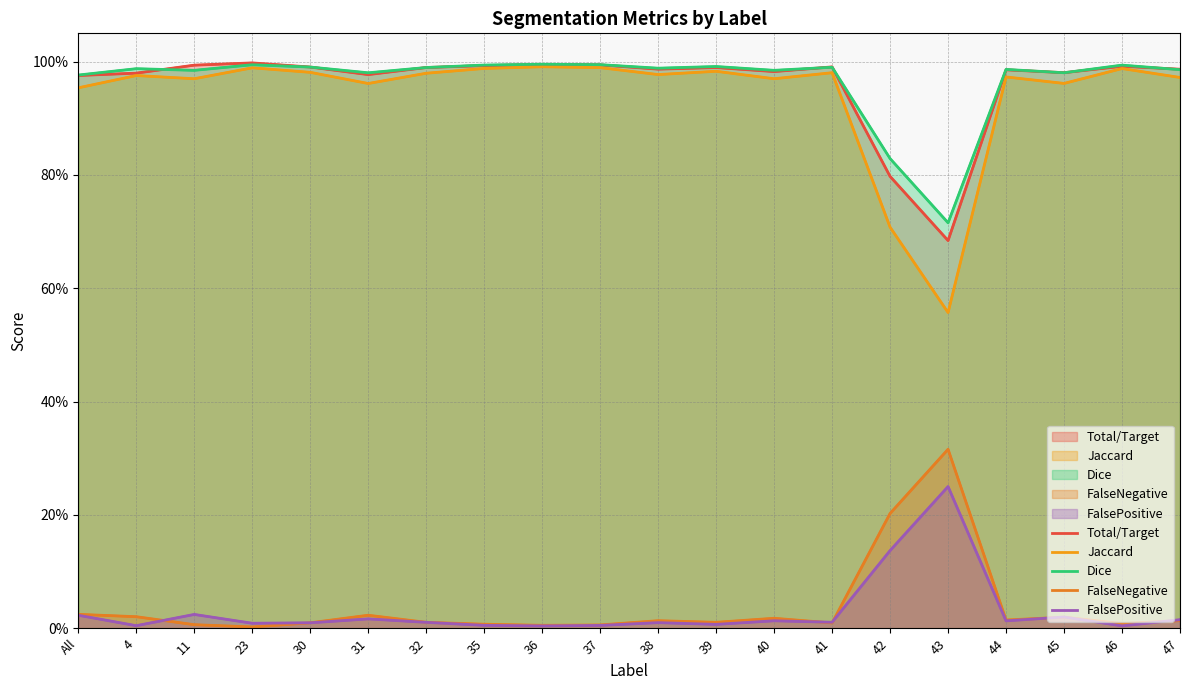

Reading left to right, extract all data points from this chart.

Total/Target: All=1.0	4=1.0	11=1.0	23=1.0	30=1.0	31=1.0	32=1.0	35=1.0	36=1.0	37=1.0	38=1.0	39=1.0	40=1.0	41=1.0	42=0.8	43=0.7	44=1.0	45=1.0	46=1.0	47=1.0
Jaccard: All=1.0	4=1.0	11=1.0	23=1.0	30=1.0	31=1.0	32=1.0	35=1.0	36=1.0	37=1.0	38=1.0	39=1.0	40=1.0	41=1.0	42=0.7	43=0.6	44=1.0	45=1.0	46=1.0	47=1.0
Dice: All=1.0	4=1.0	11=1.0	23=1.0	30=1.0	31=1.0	32=1.0	35=1.0	36=1.0	37=1.0	38=1.0	39=1.0	40=1.0	41=1.0	42=0.8	43=0.7	44=1.0	45=1.0	46=1.0	47=1.0
FalseNegative: All=0.0	4=0.0	11=0.0	23=0.0	30=0.0	31=0.0	32=0.0	35=0.0	36=0.0	37=0.0	38=0.0	39=0.0	40=0.0	41=0.0	42=0.2	43=0.3	44=0.0	45=0.0	46=0.0	47=0.0
FalsePositive: All=0.0	4=0.0	11=0.0	23=0.0	30=0.0	31=0.0	32=0.0	35=0.0	36=0.0	37=0.0	38=0.0	39=0.0	40=0.0	41=0.0	42=0.1	43=0.2	44=0.0	45=0.0	46=0.0	47=0.0